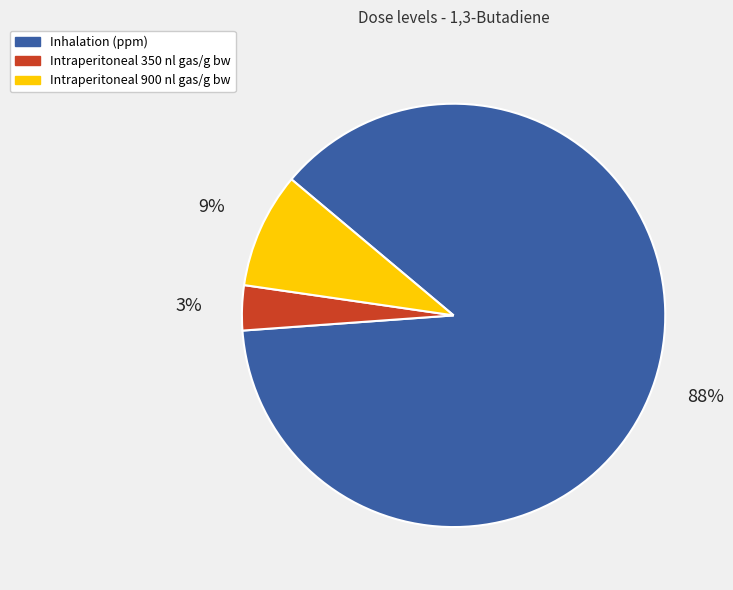

Is there a majority slice in this chart?

Yes